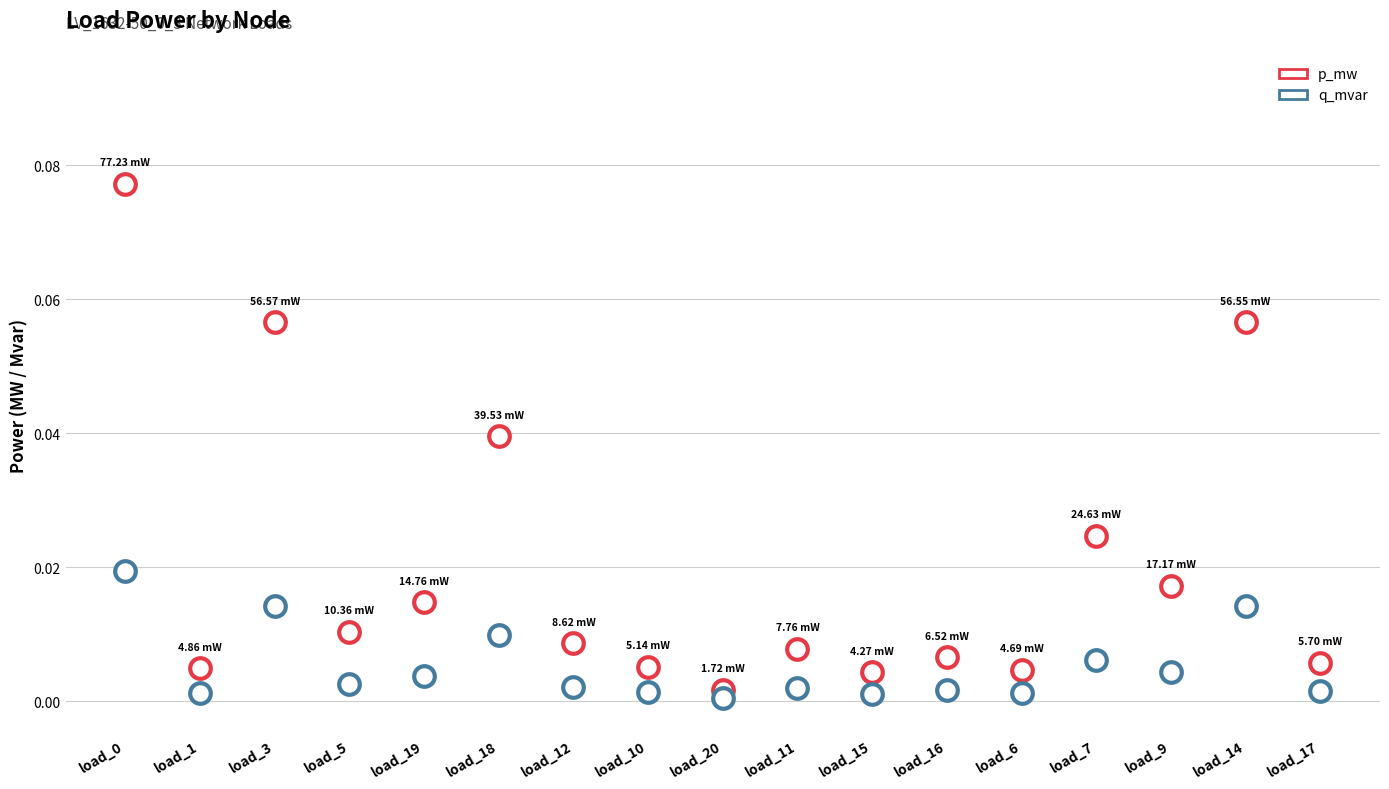

Is the value of p_mw at load_18 greater than the value of q_mvar at load_11?

Yes